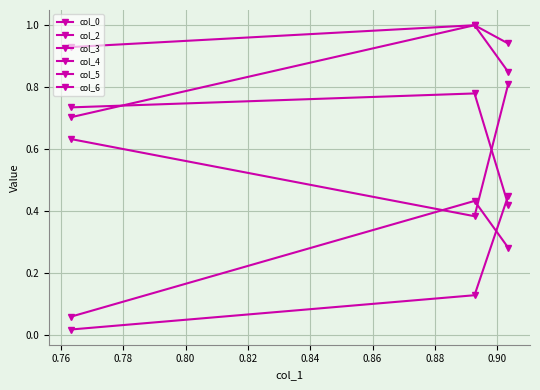

Is this an area chart (filled region under the line)?

No